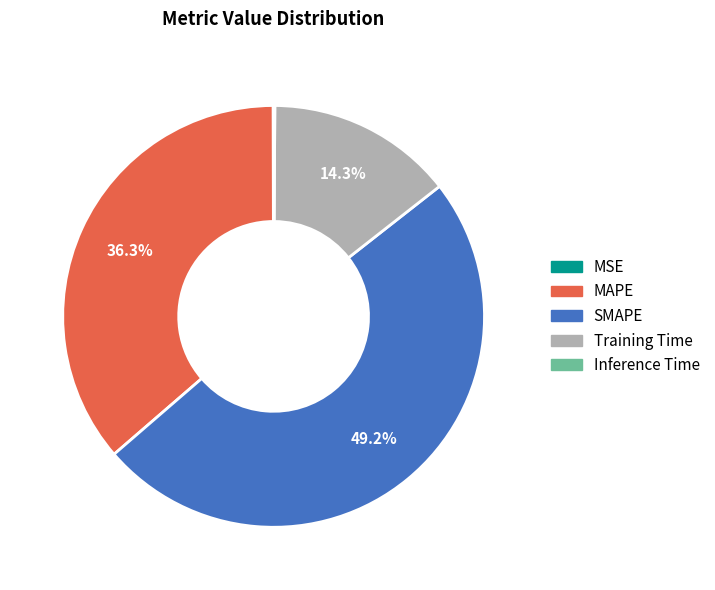

What is the largest slice in the pie chart?

SMAPE